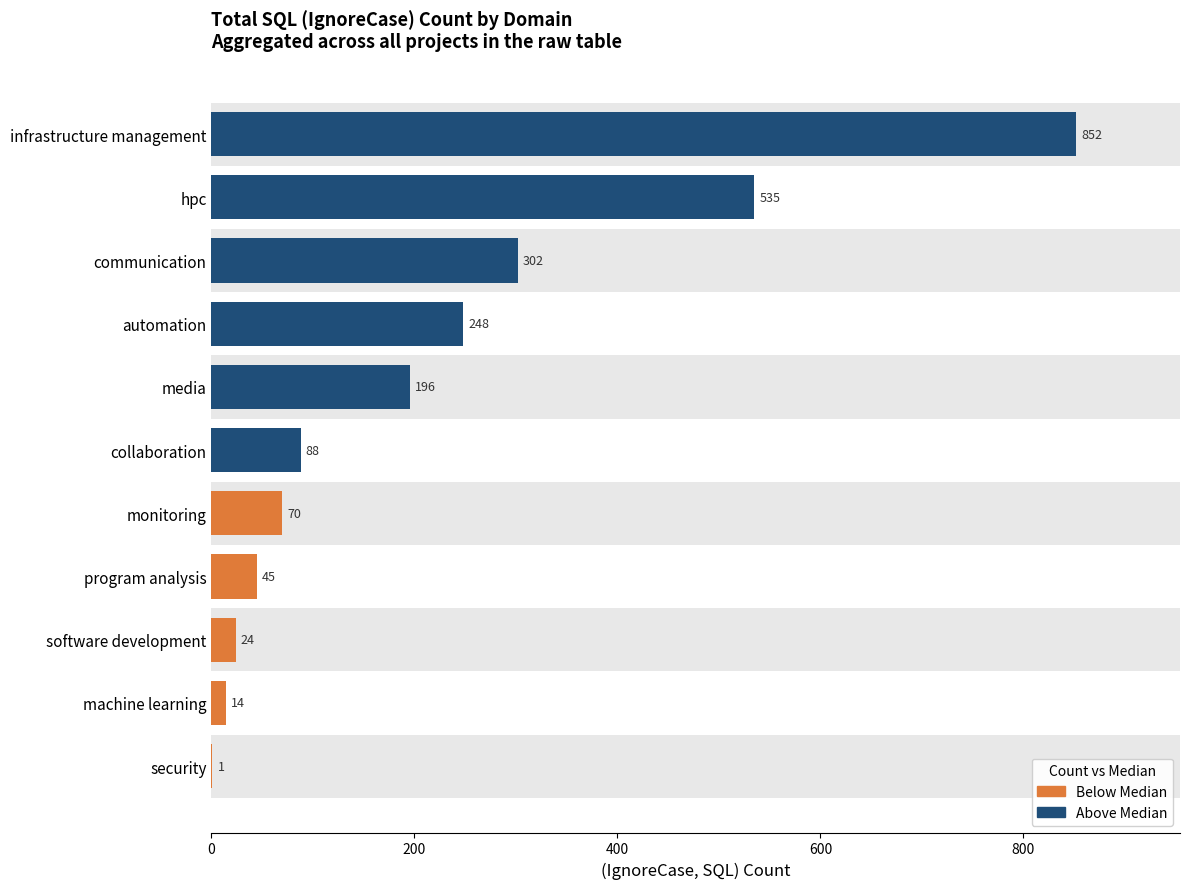

Reading bottom to top, what are all the values shown in this chart?

security=1	machine learning=14	software development=24	program analysis=45	monitoring=70	collaboration=88	media=196	automation=248	communication=302	hpc=535	infrastructure management=852